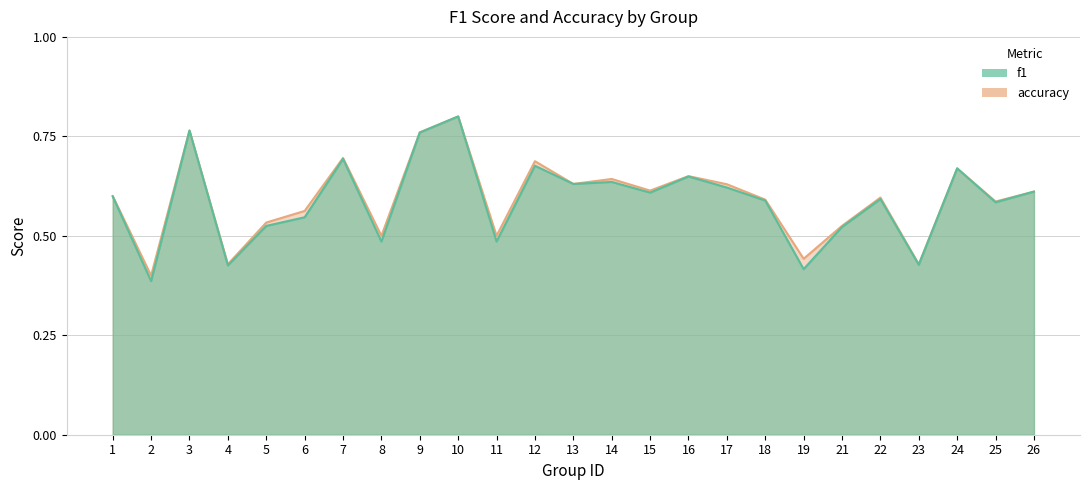

What is the sum of all f1 values?

14.7